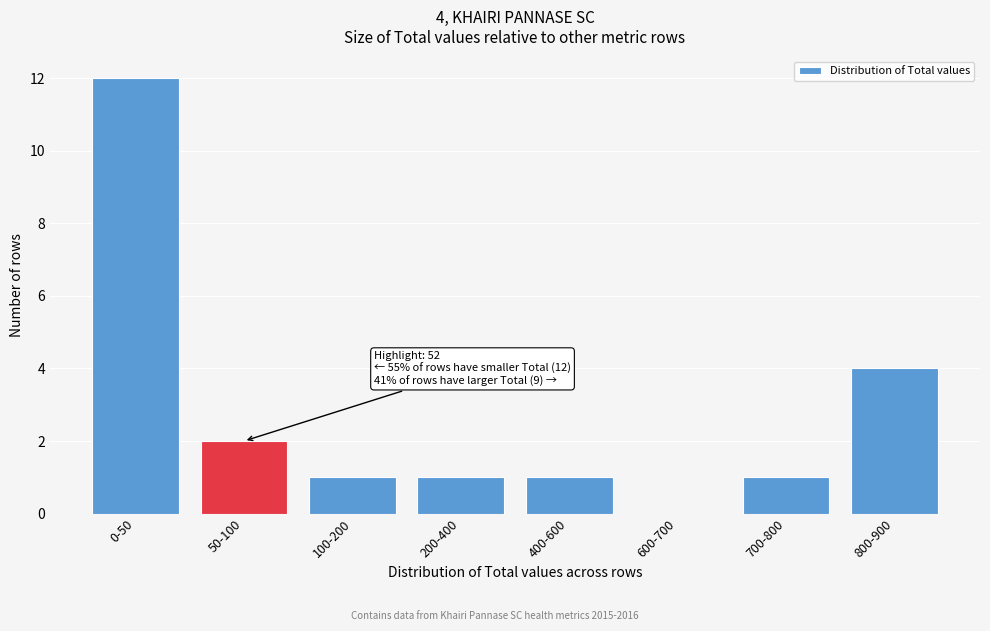

Reading left to right, list all the values displayed in this chart.

0-50=12	50-100=2	100-200=1	200-400=1	400-600=1	600-700=0	700-800=1	800-900=4